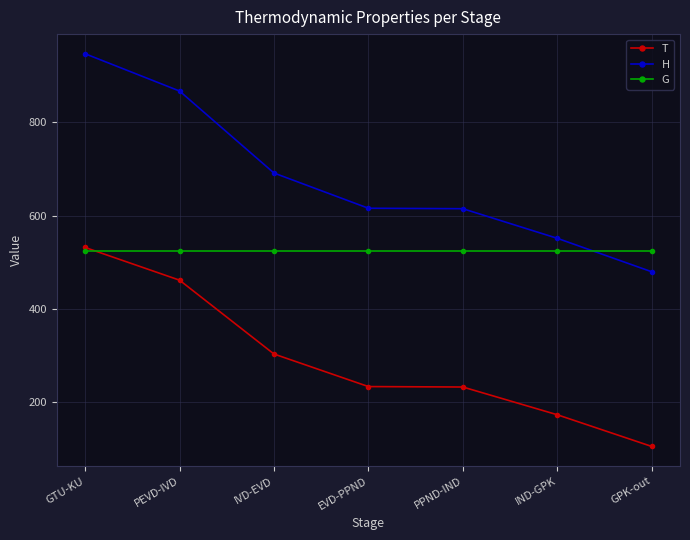

Is it true that T equals 110.2 at PPND-IND?

False